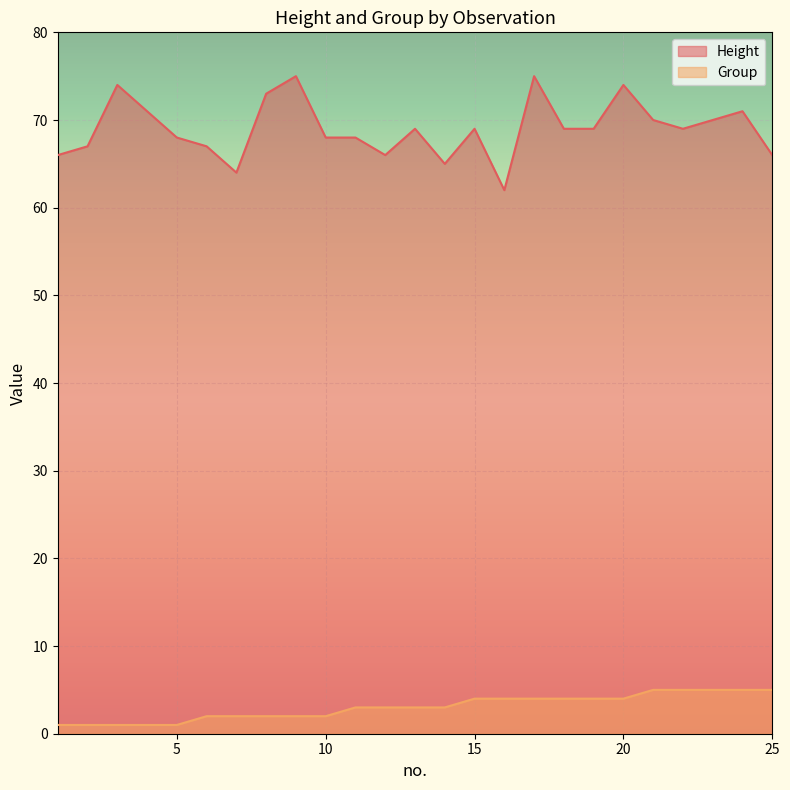

What is the minimum value shown in the chart?

1